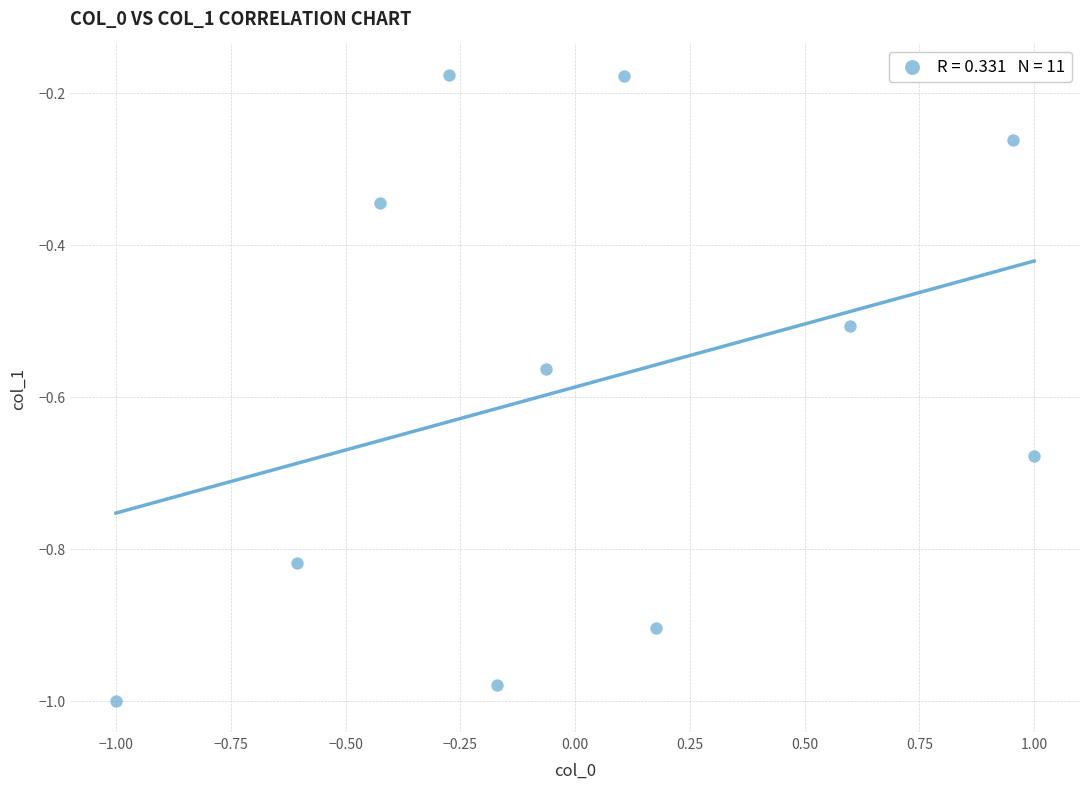

What is the range of Y values (max minus min)?

0.8